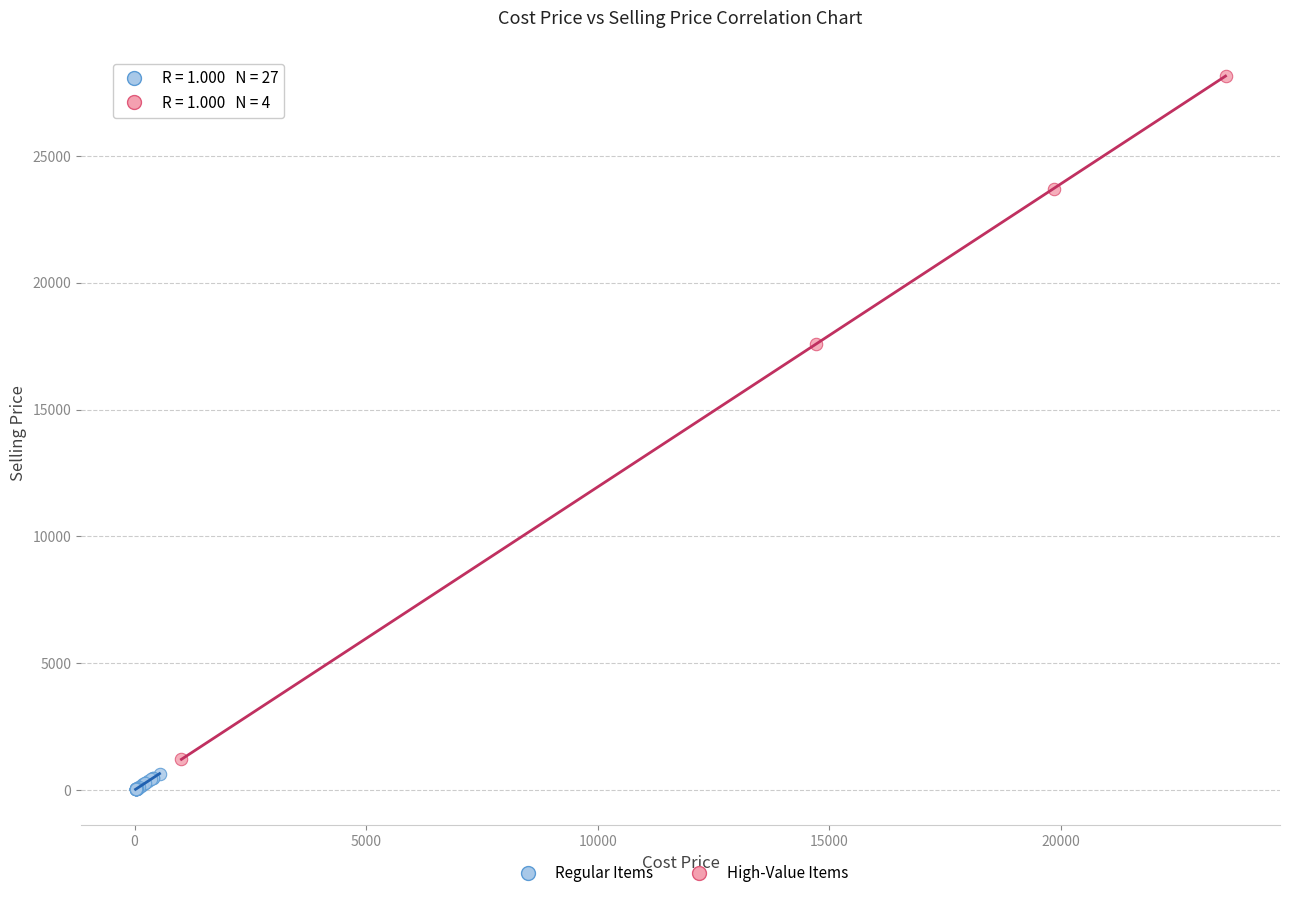

Which series has the largest Y range (max minus min)?

High-Value Items